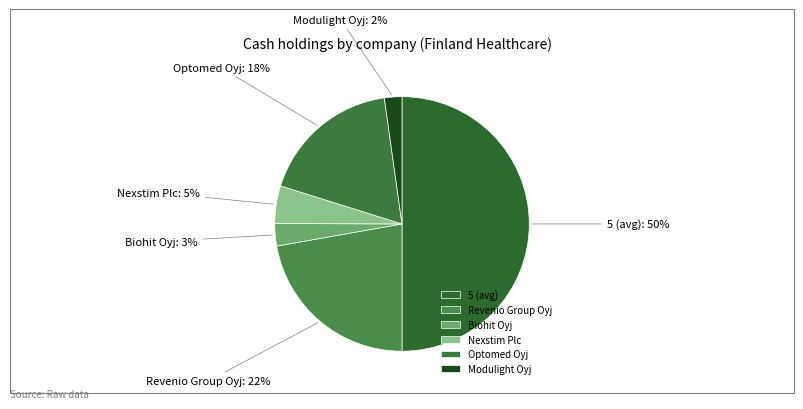

Combined, do Optomed Oyj and Nexstim Plc account for over 50%?

No